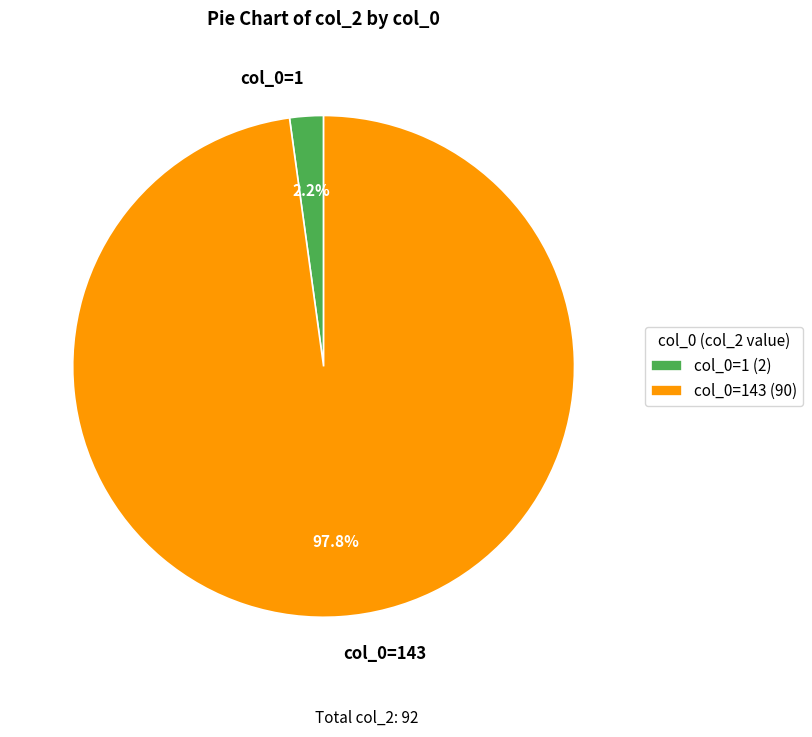

Between col_0=143 and col_0=1, which is larger?

col_0=143